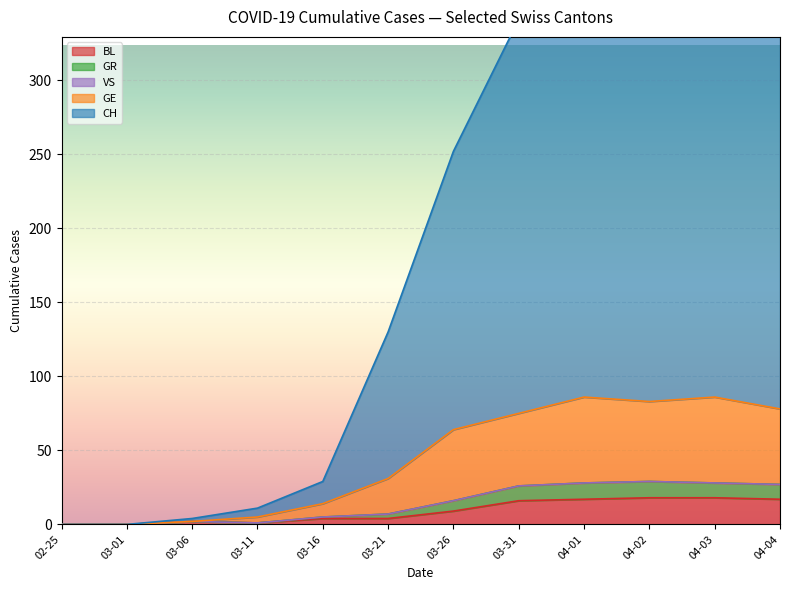

How many lines are shown in the chart?

5